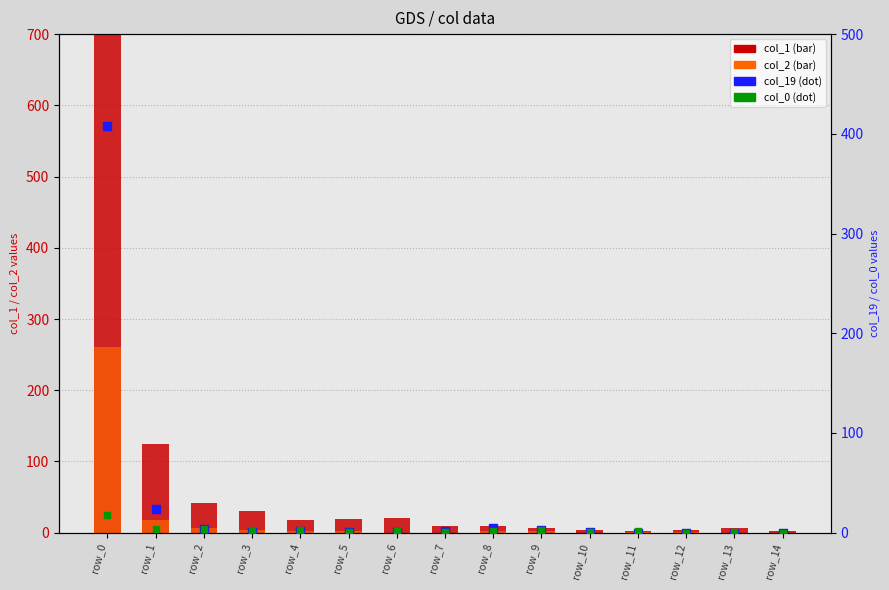

At which category is the sum across all series the highest?

row_0